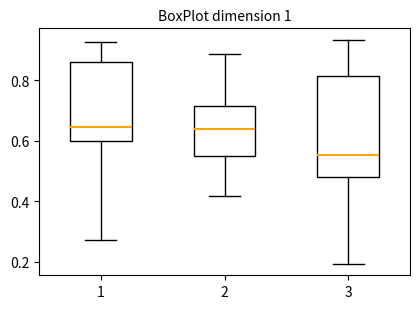

Which box is the tallest, from its lower edge to its upper edge?

3